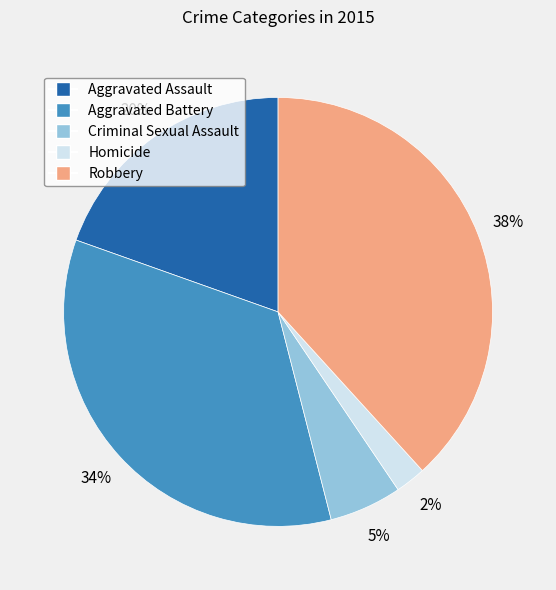

Is Robbery the majority of the pie?

No